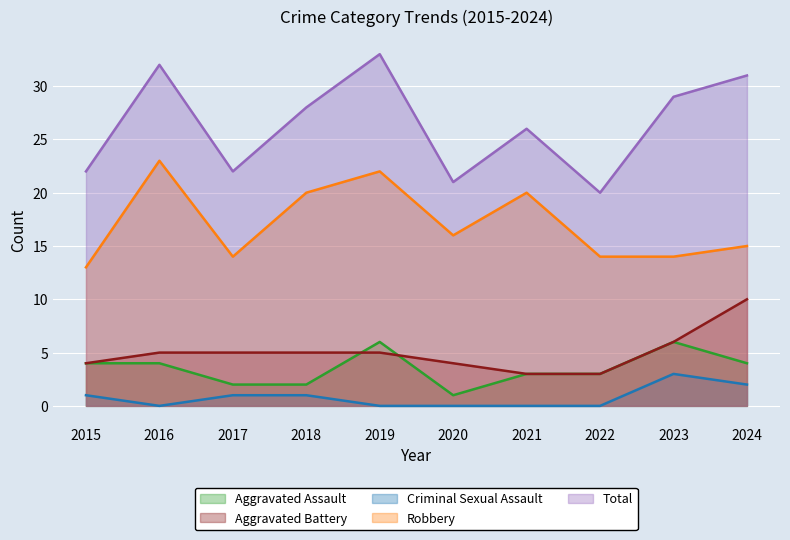

What is the spread (max minus min) of values at 2018?

27